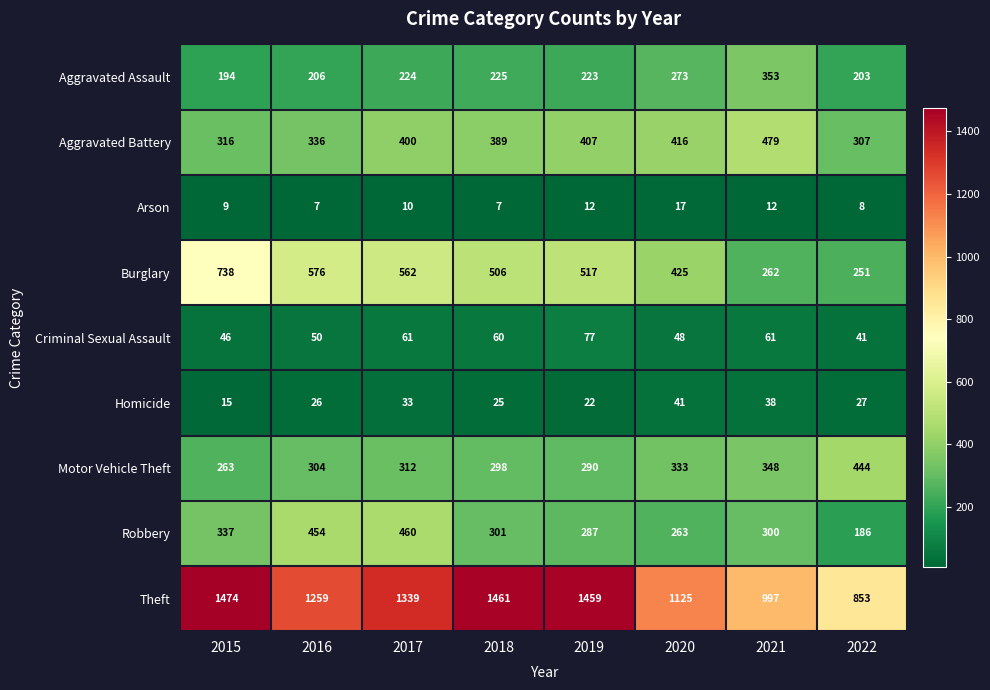

Which series has the largest total across all categories?

Theft